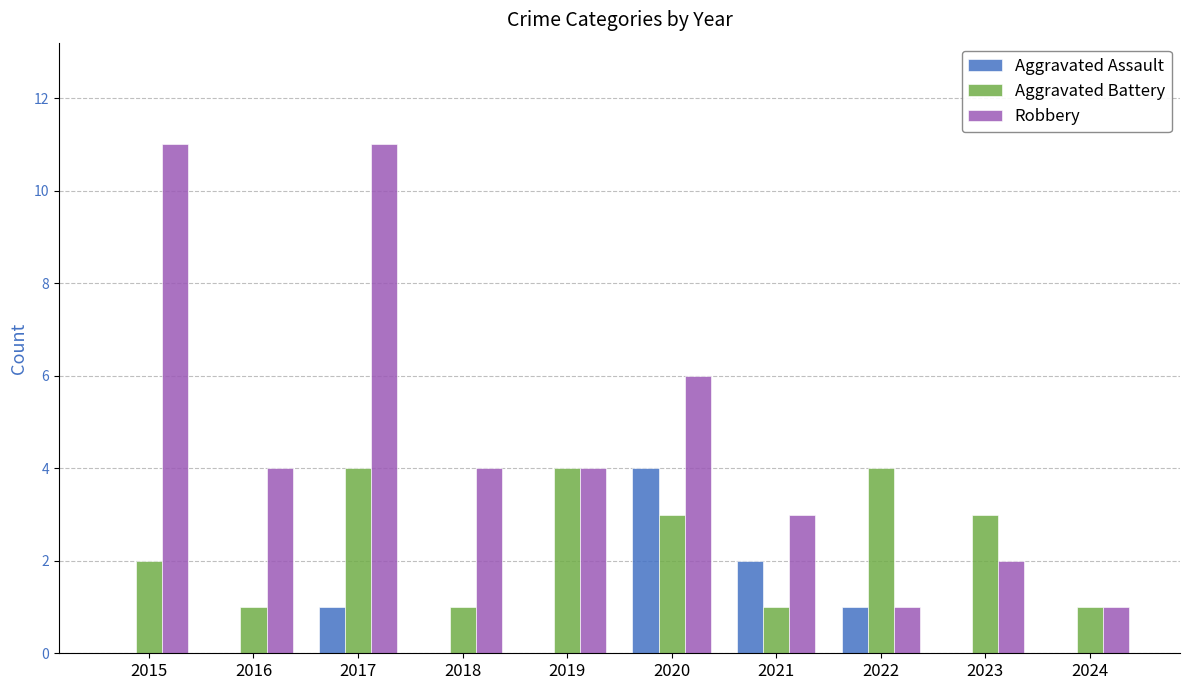

Where is Aggravated Assault nearest to the value 2?

2021